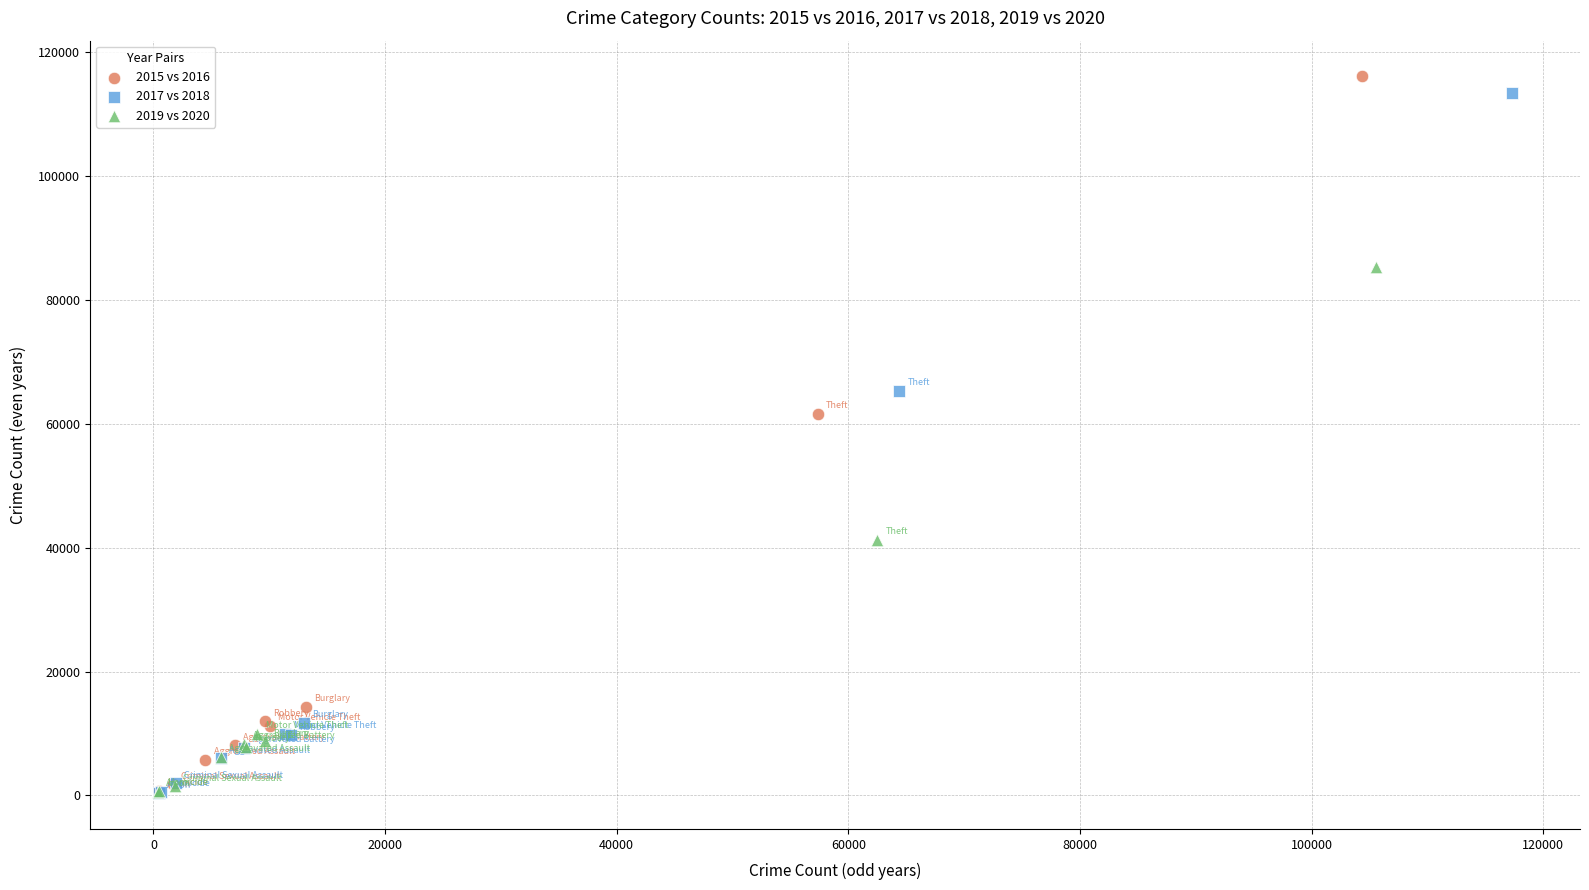

Which series has the widest spread of Y values?

2015 vs 2016